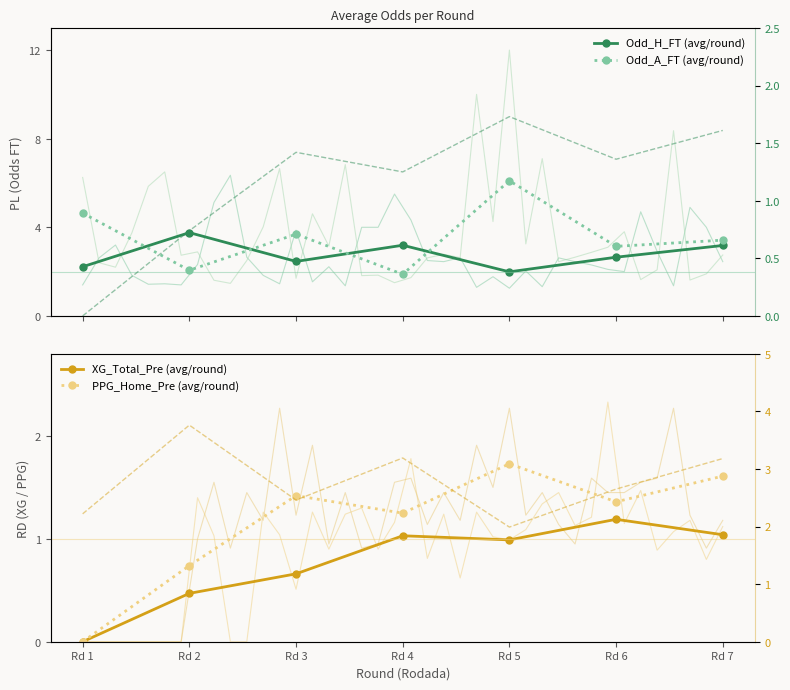

Is it true that Odd_H_FT ref equals 2.0 at Rd 5?

True